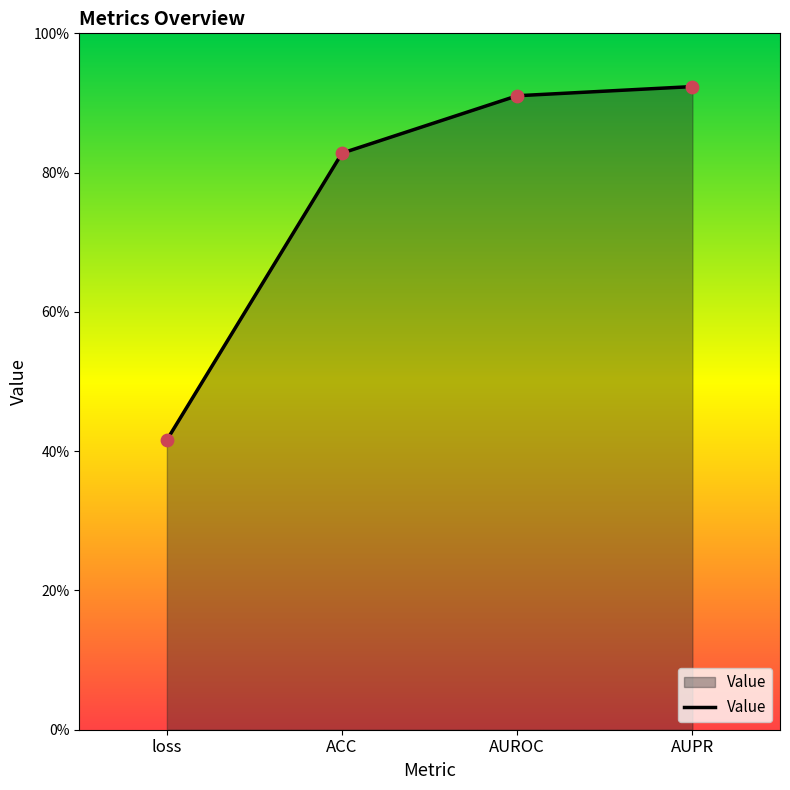

Between ACC and AUROC, which is larger?

AUROC